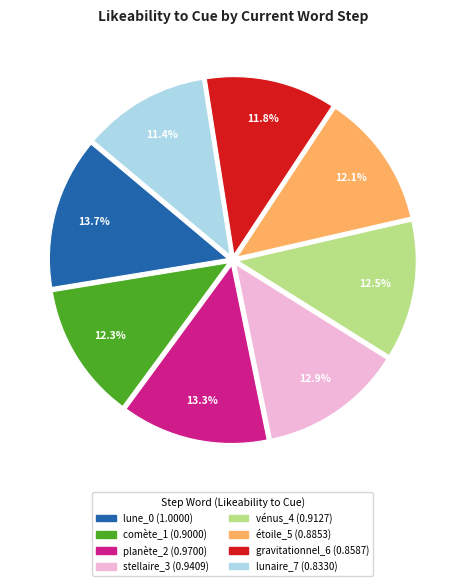

How many slices are in this pie chart?

8